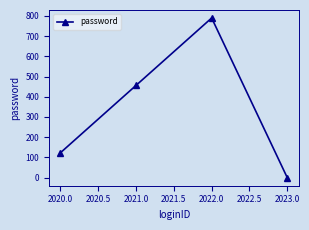

What is the label of the 1st point from the left?

2020.0